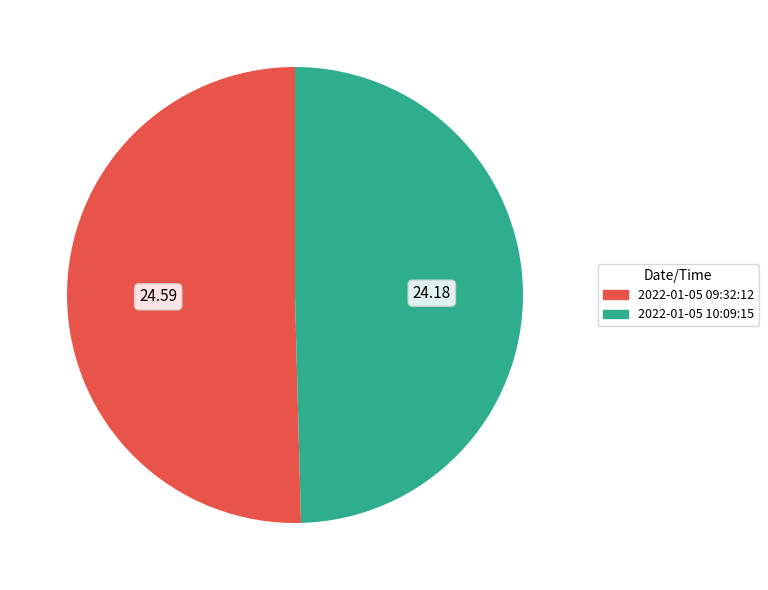

Which slice is the largest?

2022-01-05 09:32:12